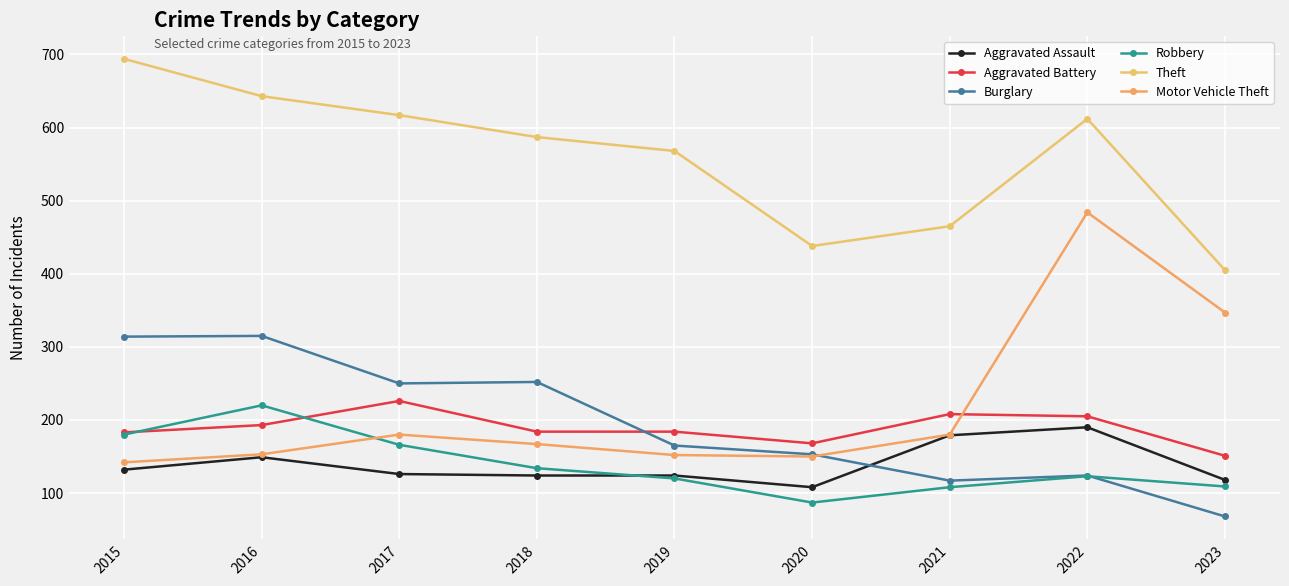

At which label is Theft closest to 549?

2019